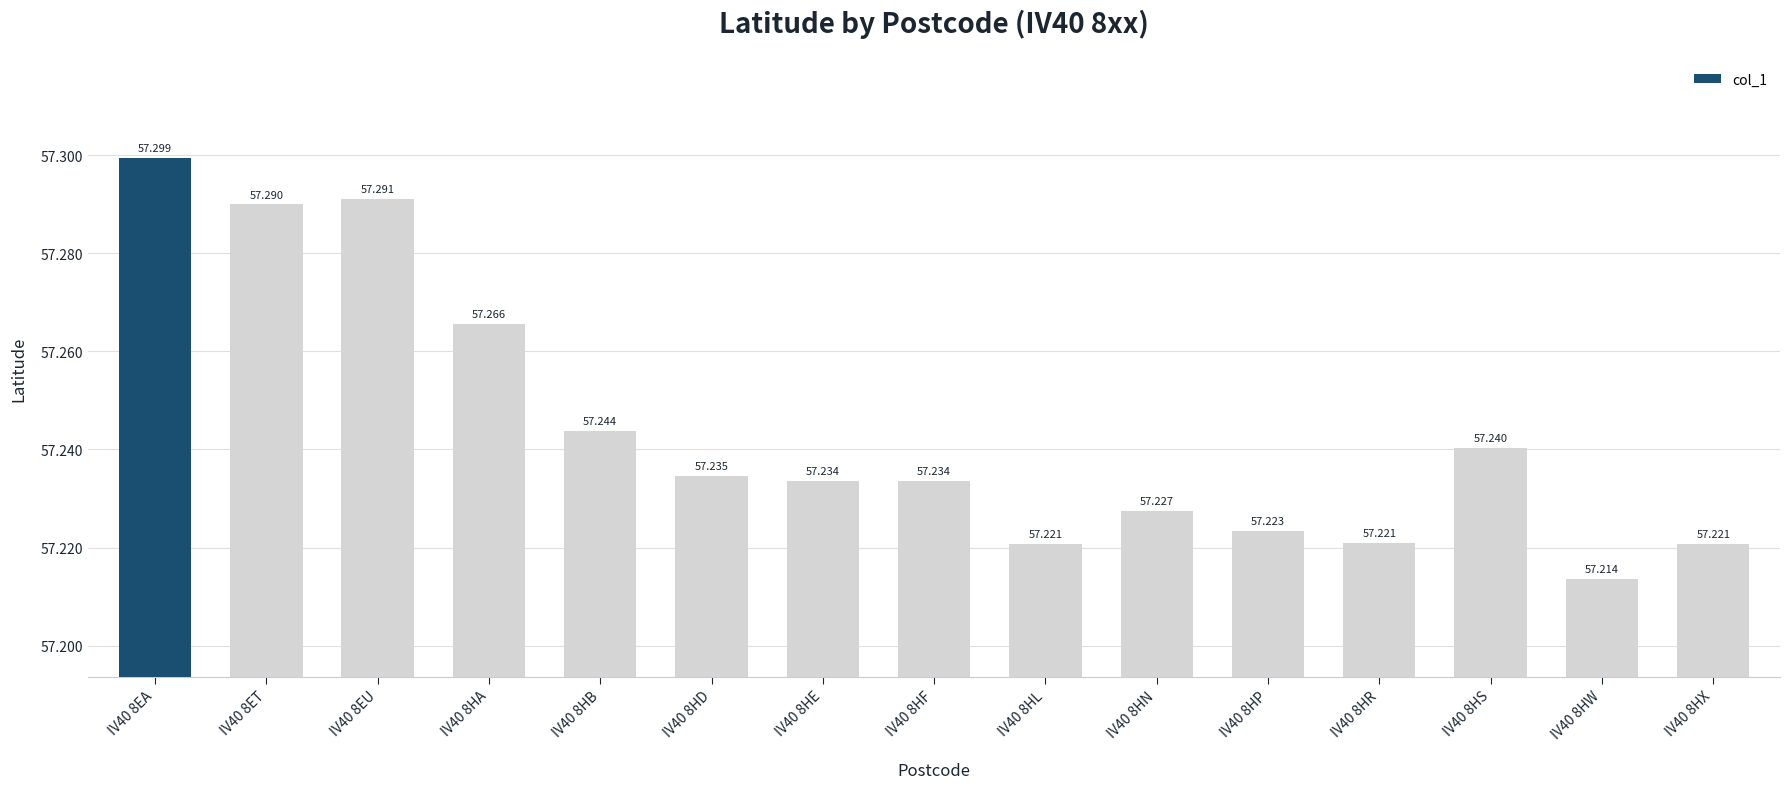

What is the label of the 9th bar from the left?

IV40 8HL